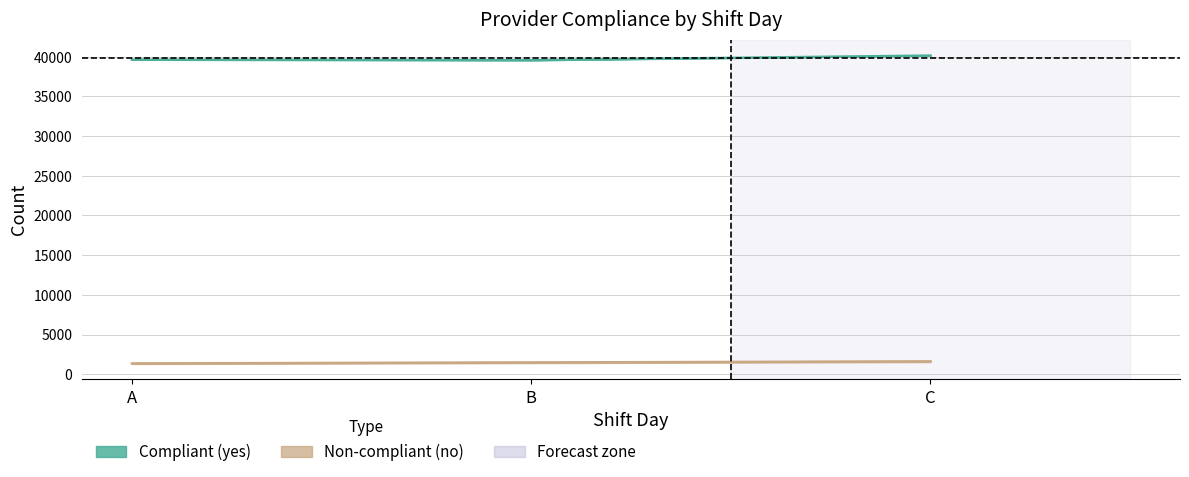

What is the difference between the highest and lowest values at A?

38283